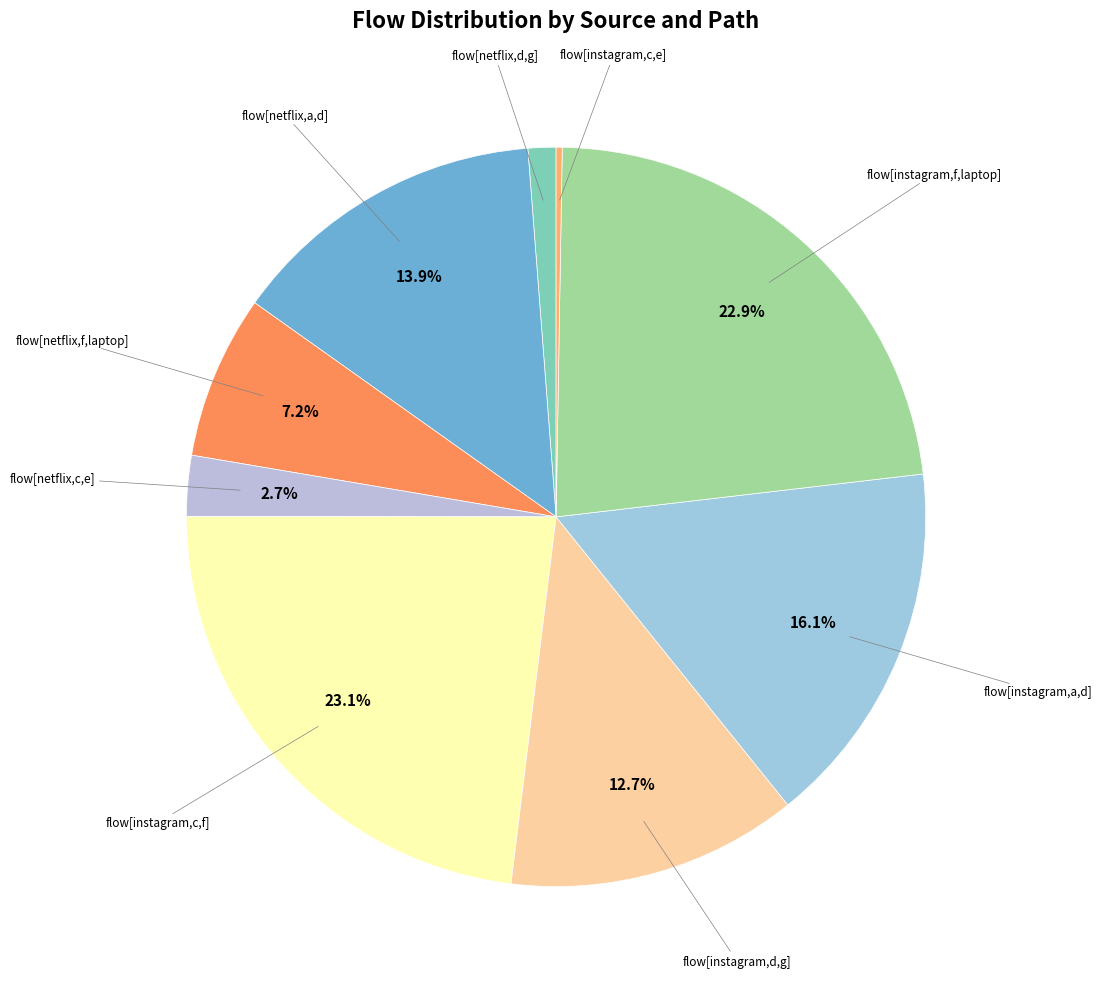

What portion of the pie excludes flow[netflix,a,d]?

86.1%